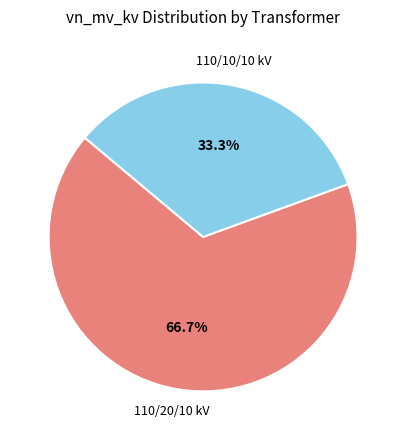

Does any single category account for the majority?

Yes